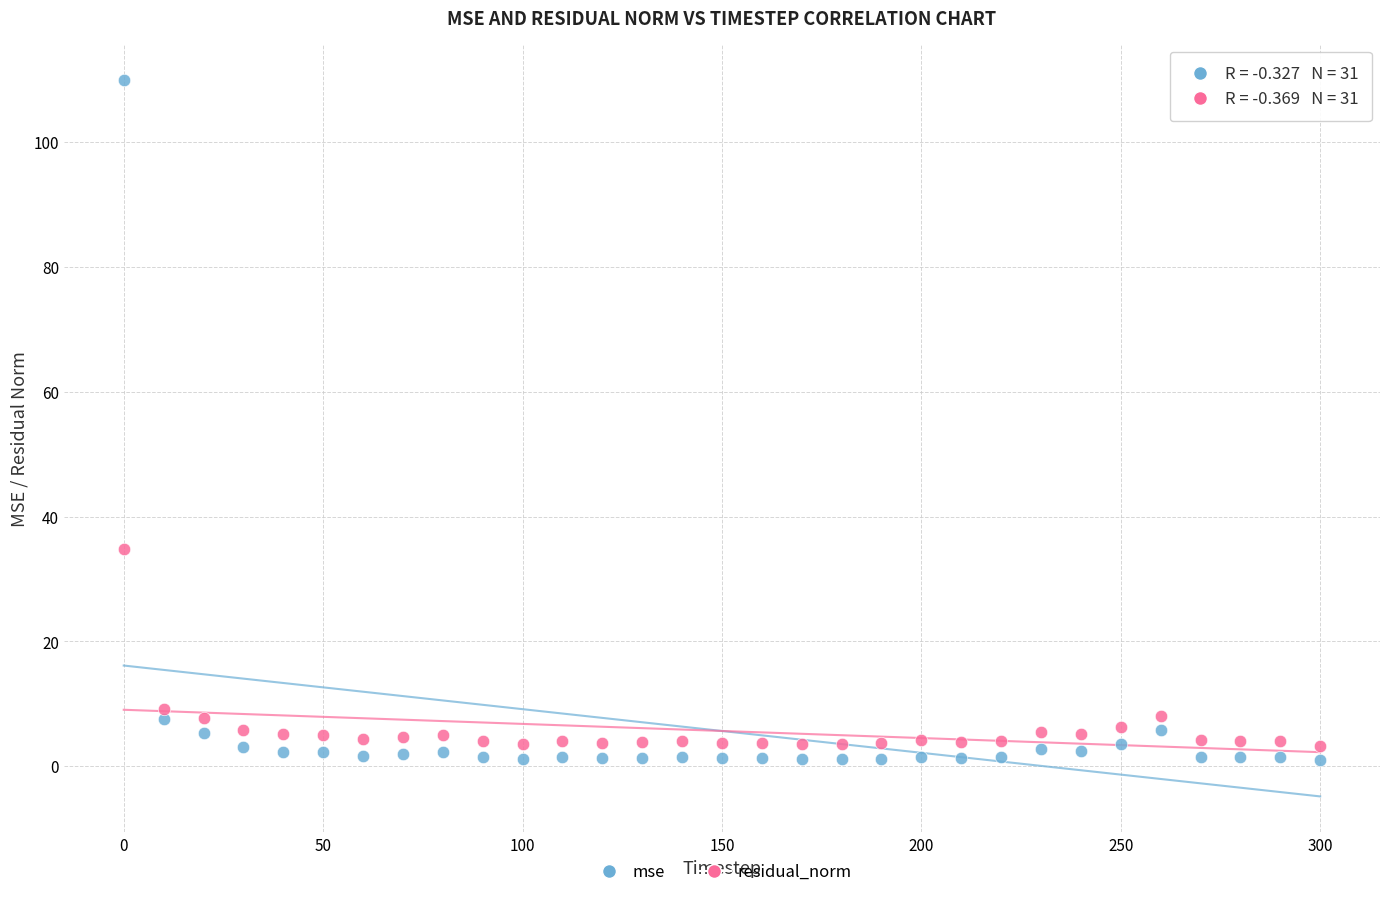

Which series reaches the maximum Y coordinate?

mse